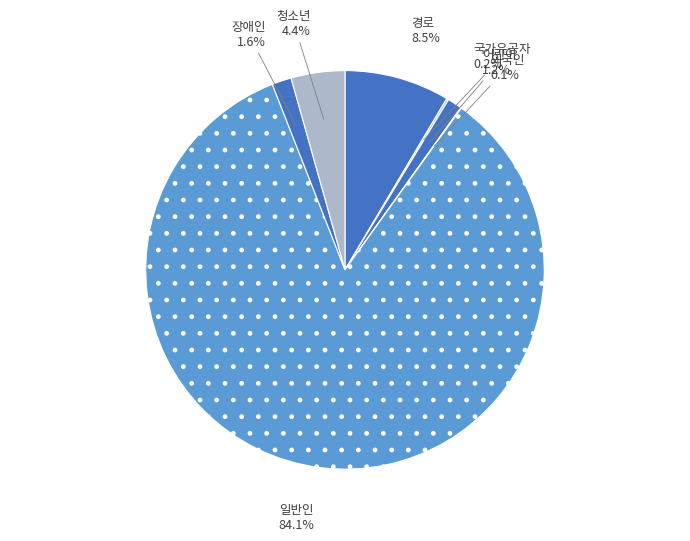

Which has a higher value, 장애인 or 청소년?

청소년